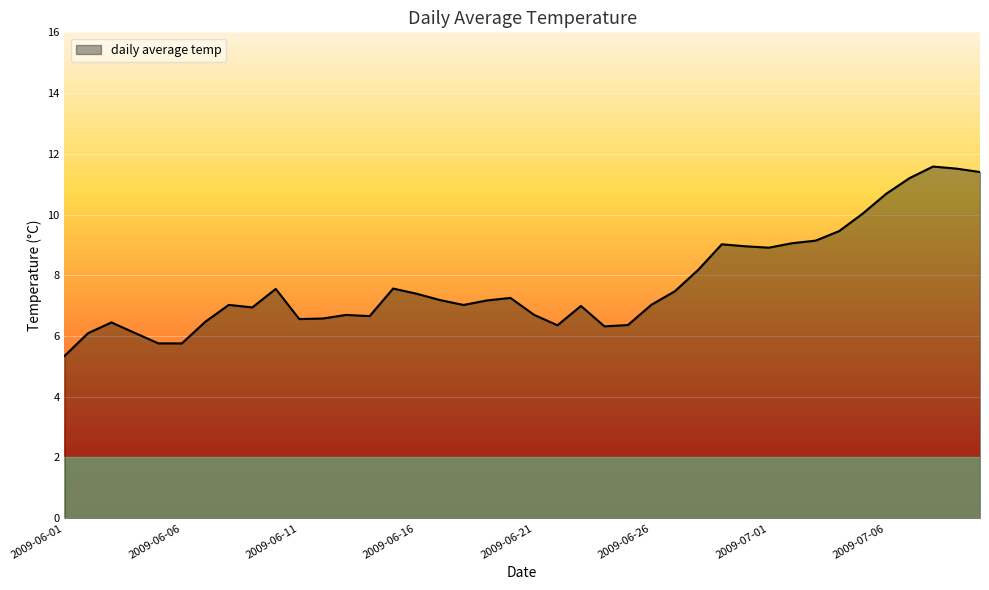

What is the difference between the maximum and minimum values?

6.2